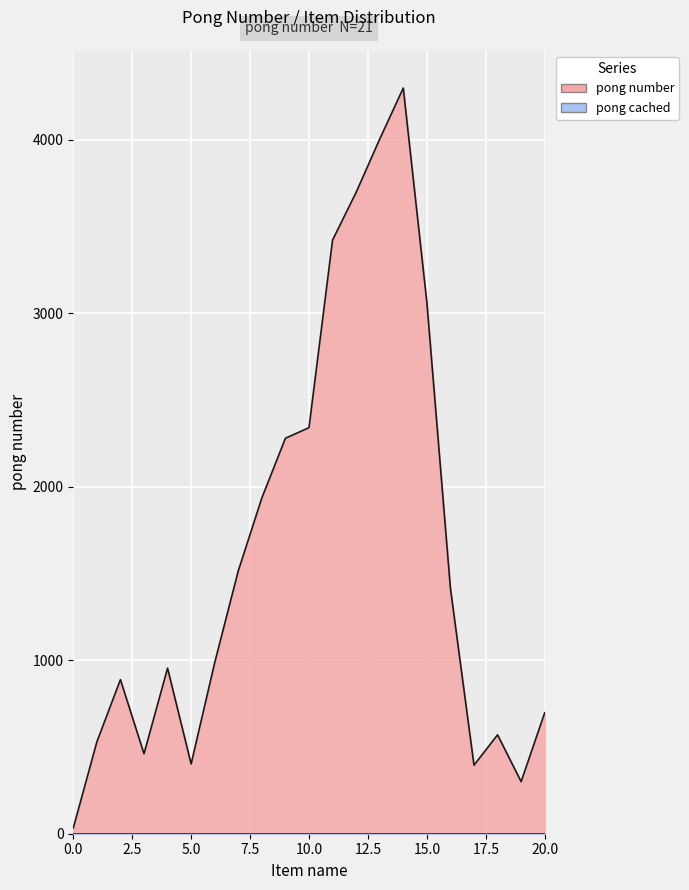

Approximately how many times larger is the value at 18 compared to 9?

0.3